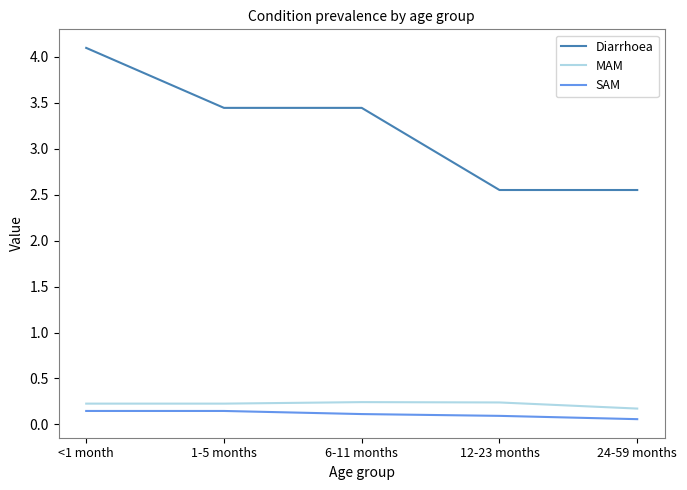

What value does the MAM series have at 6-11 months?

0.2